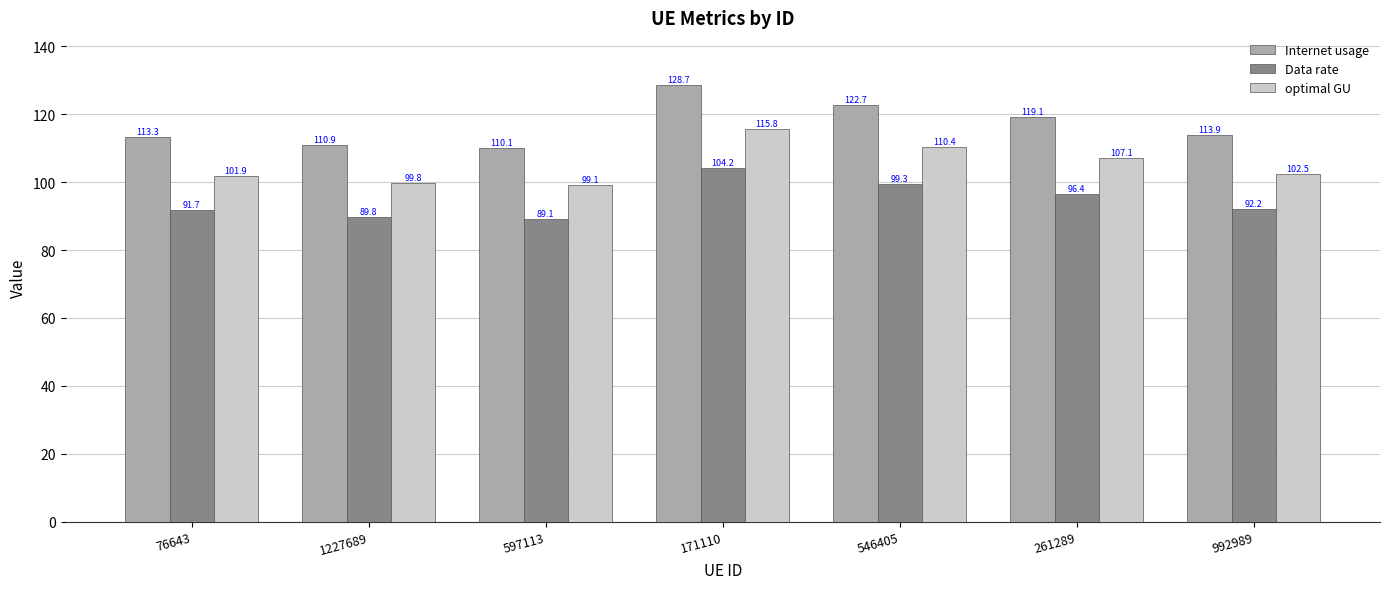

How many categories are shown in the chart?

7